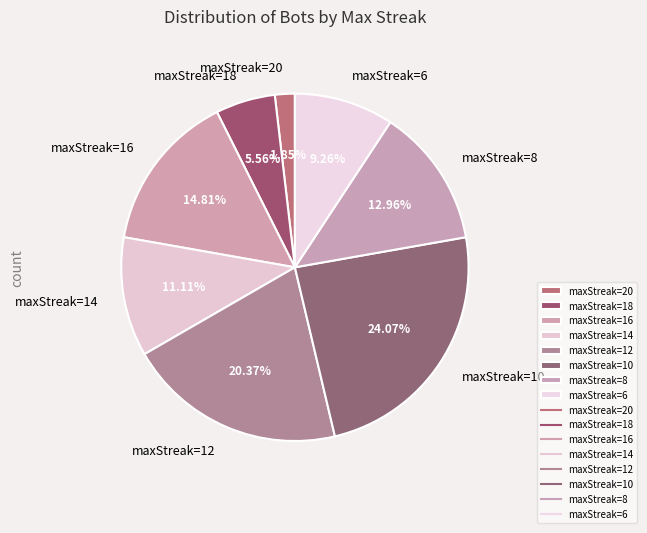

How many segments does this pie chart have?

8